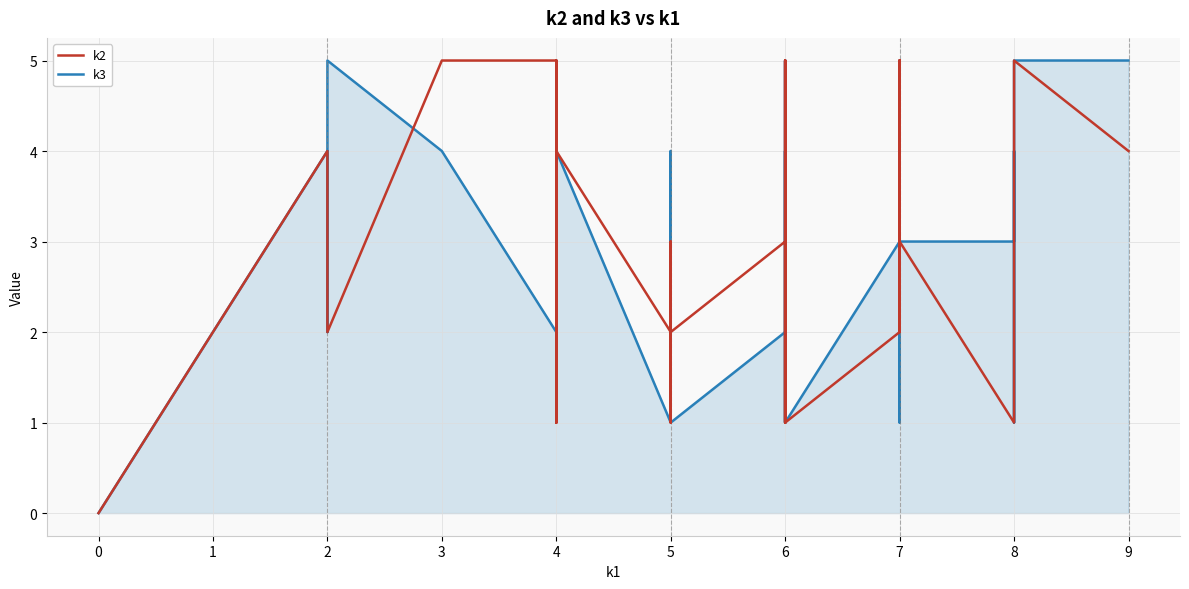

What is the value of the k3 point at the 6th from the left?

2